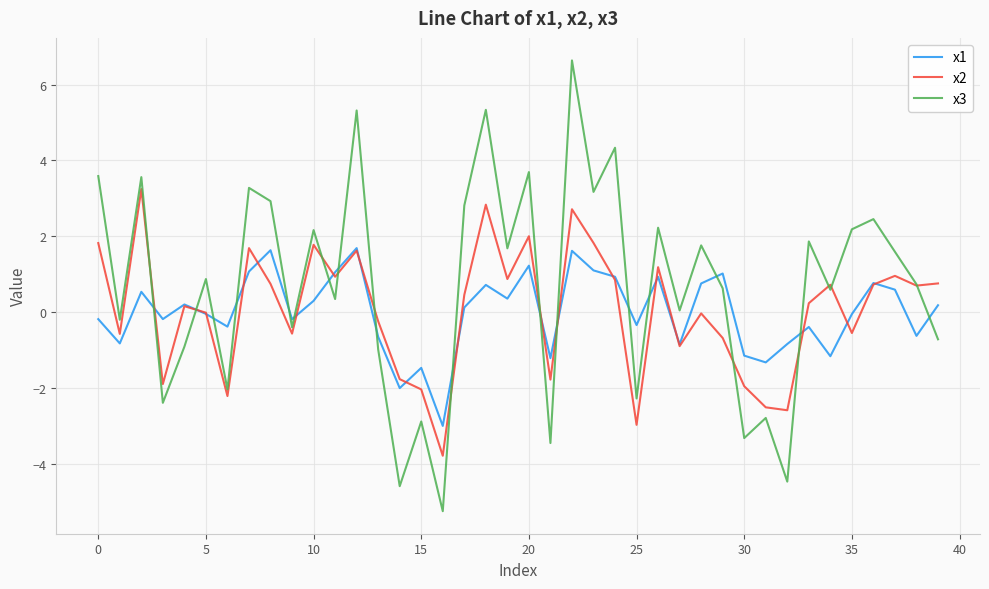

True or false: x3 and x1 cross at least once.

True